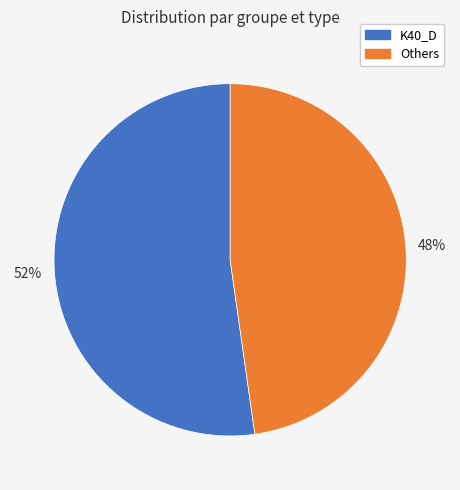

To the nearest percent, what portion does Others represent?

48%